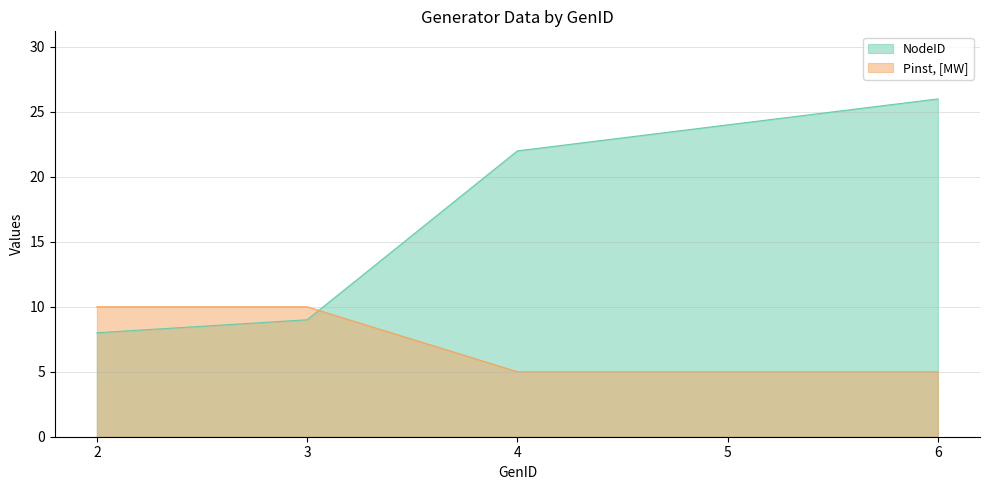

Does the chart display data point markers on the line(s)?

No